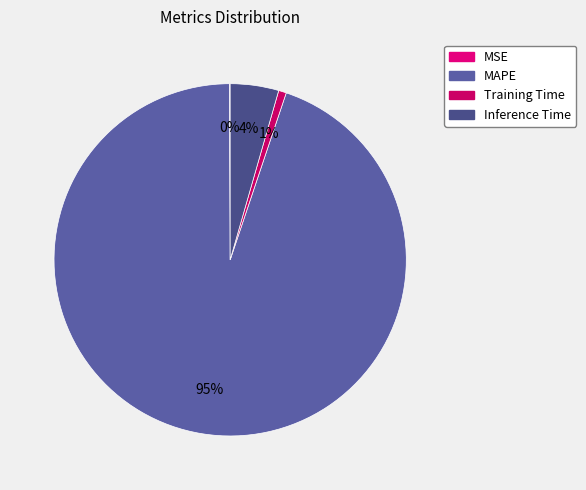

What percentage is the Training Time slice, to the nearest percent?

1%